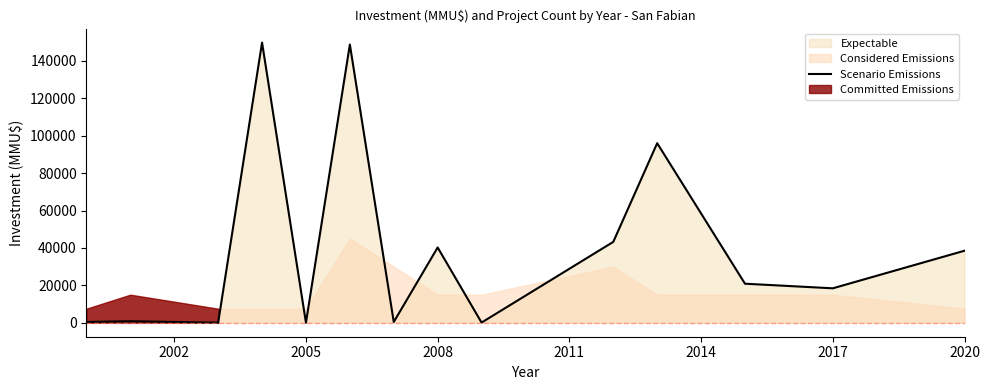

What is the highest value of the Scenario Emissions series?

149800